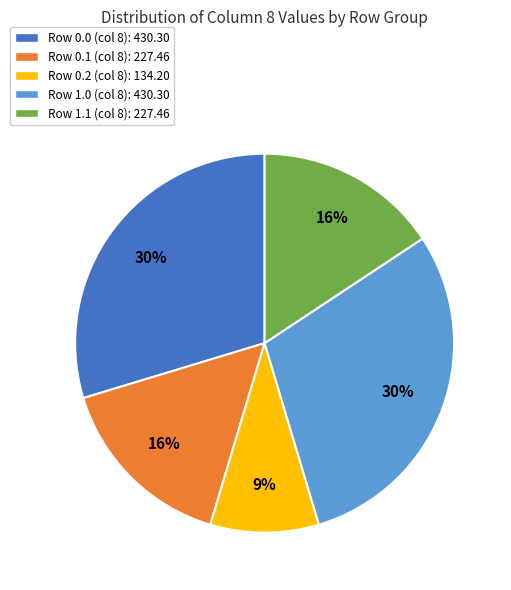

Which category has the smallest portion of the pie?

Row 0.2 (col 8)